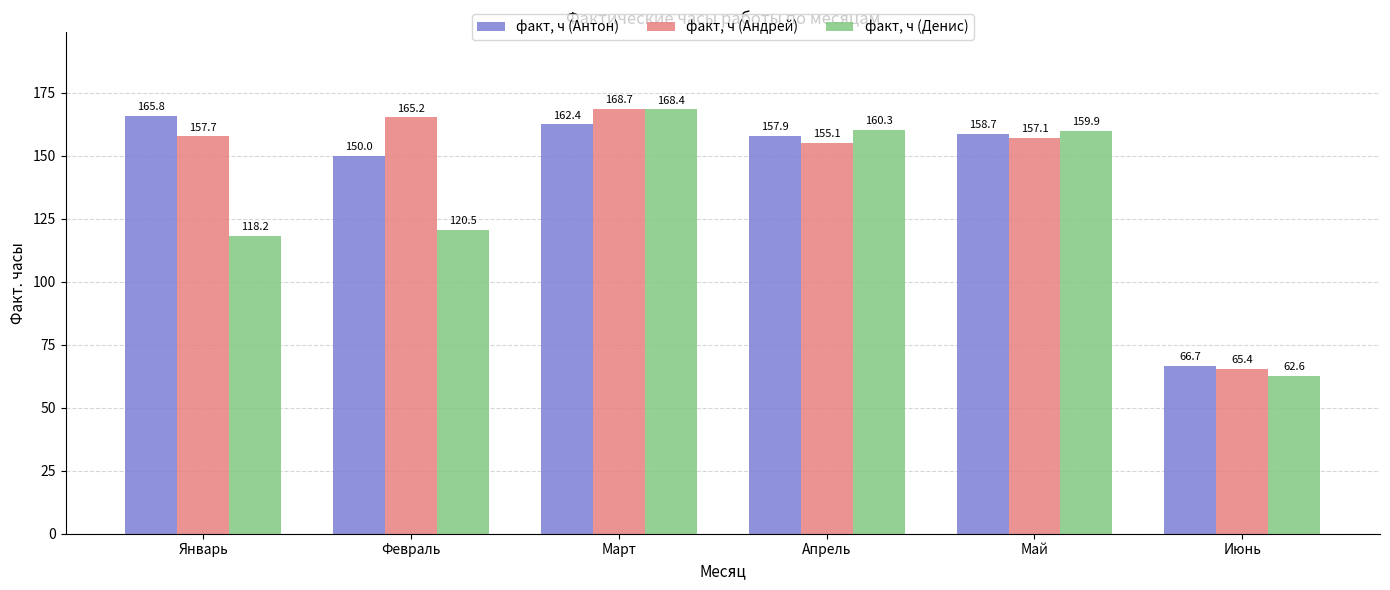

At which label does факт, ч (Денис) reach its minimum?

Июнь